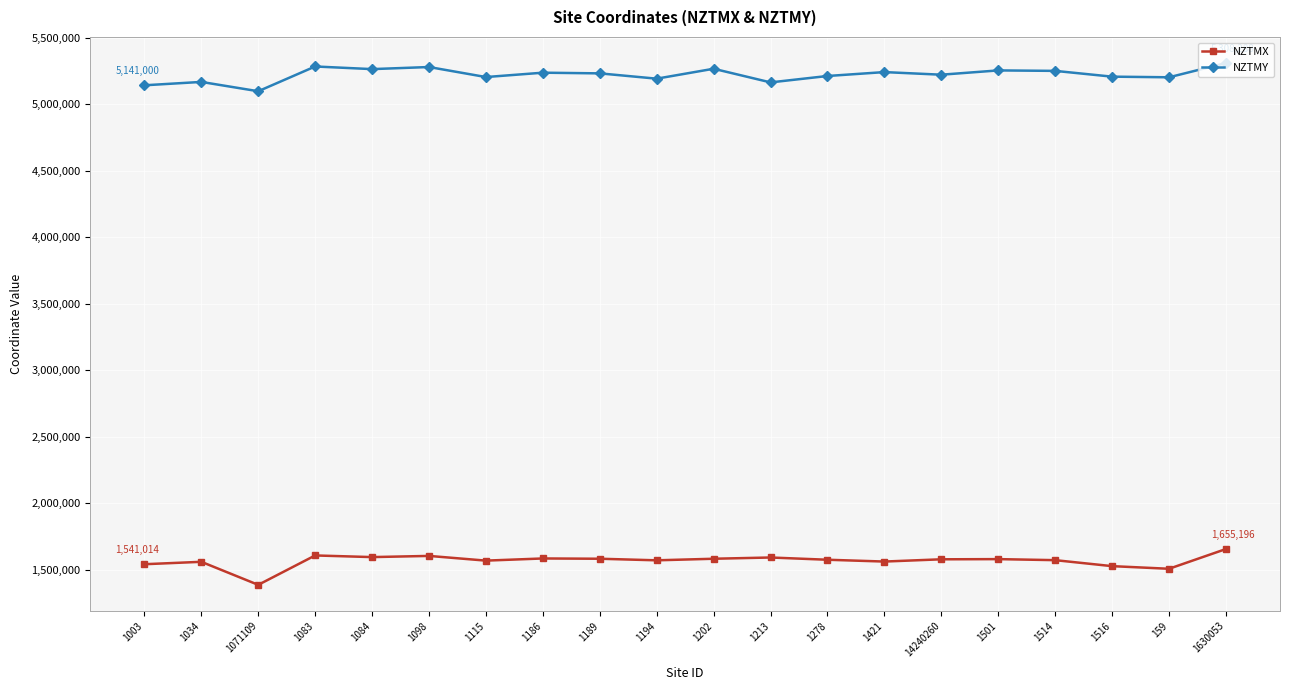

The NZTMY series shows 3060416.4 at 1421. True or false?

False